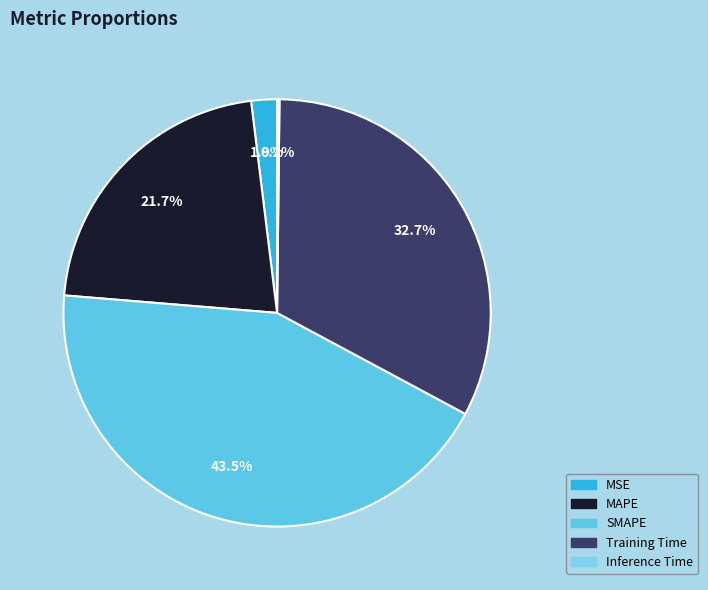

To the nearest percent, what portion does MAPE represent?

22%